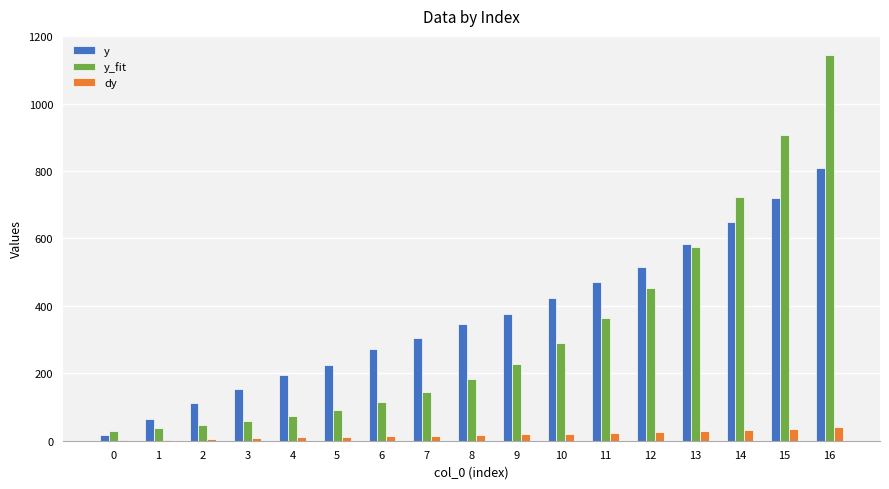

The value of y_fit at 12 is 453.9. True or false?

True